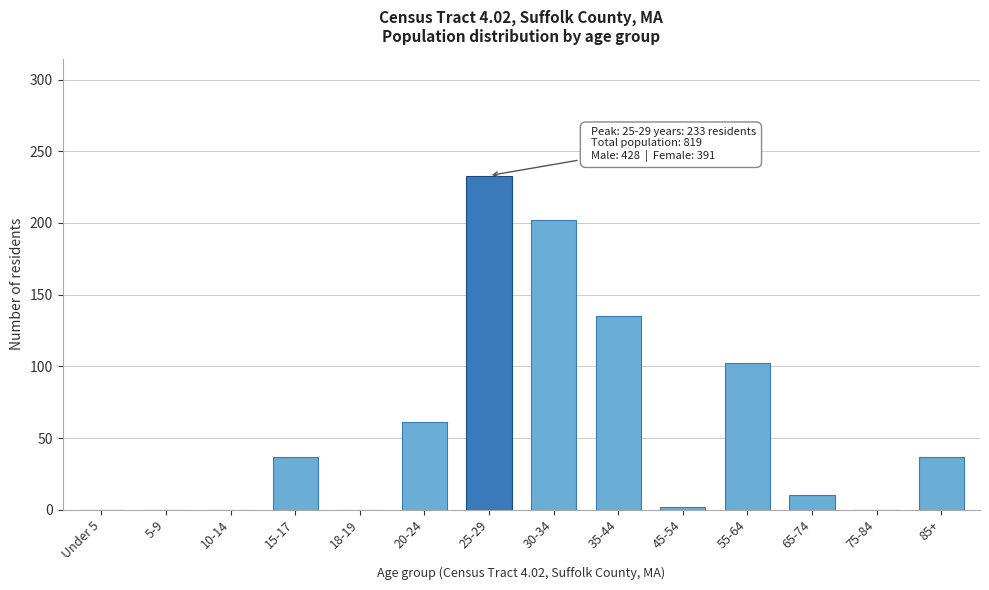

Reading left to right, extract all data points from this chart.

Under 5=0	5-9=0	10-14=0	15-17=37	18-19=0	20-24=61	25-29=233	30-34=202	35-44=135	45-54=2	55-64=102	65-74=10	75-84=0	85+=37